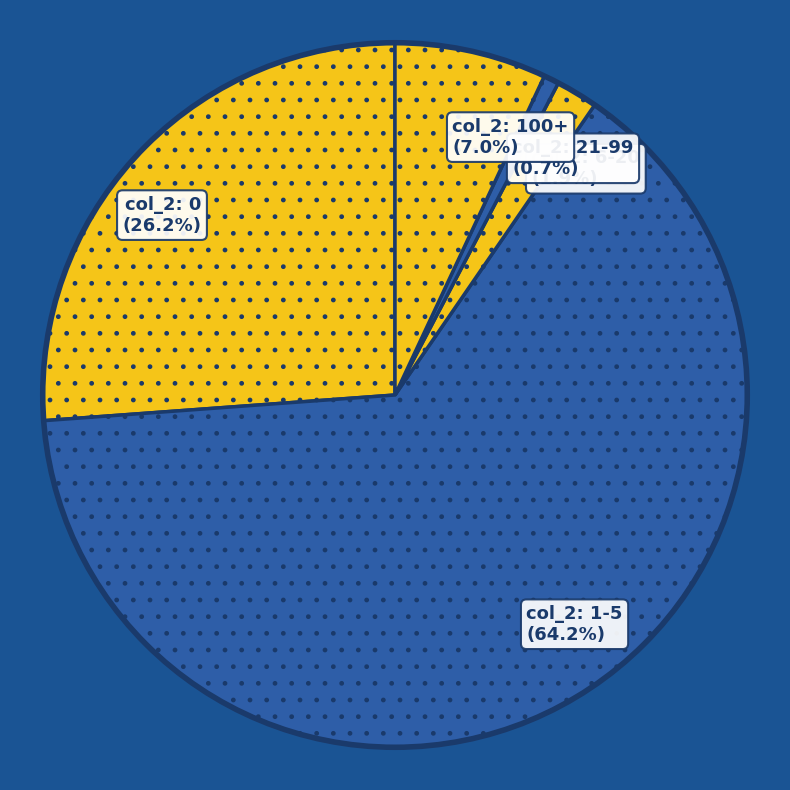

To the nearest percent, what is the average slice percentage?

20%